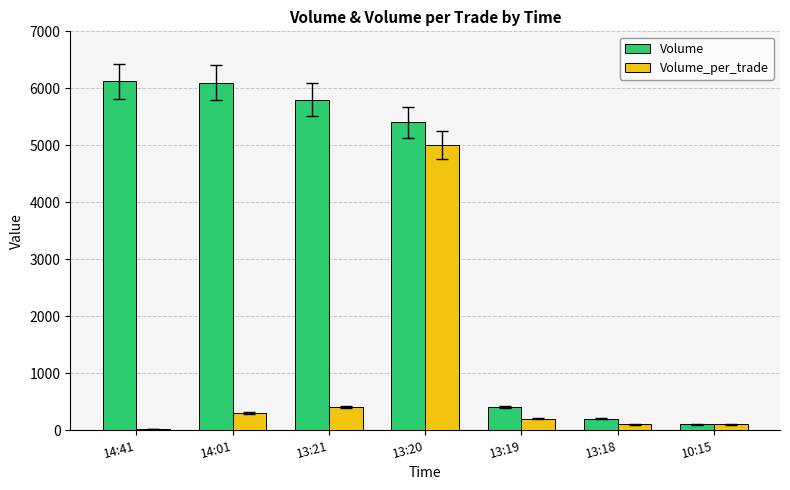

At which category is the sum across all series the highest?

13:20